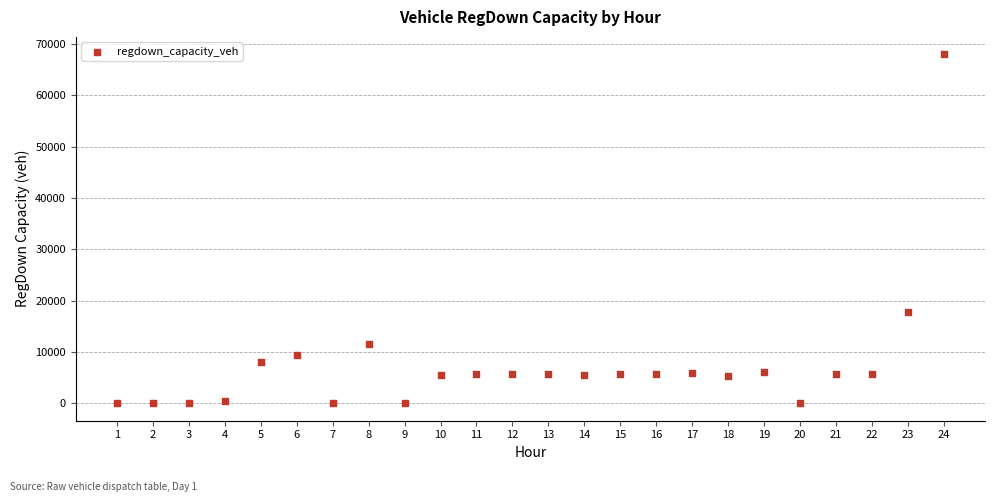

What is the range of X values (max minus min)?

23.0